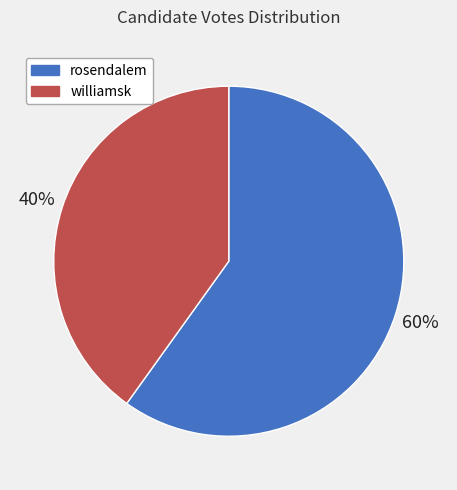

Does any single category account for the majority?

Yes